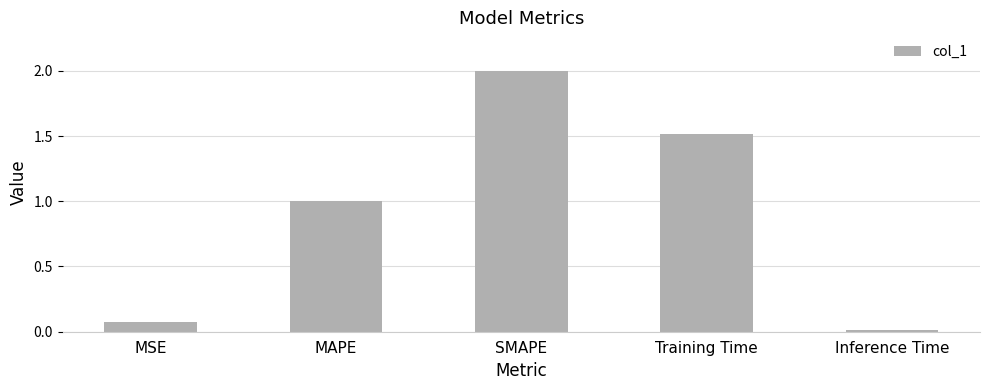

Count the number of categories in the chart.

5